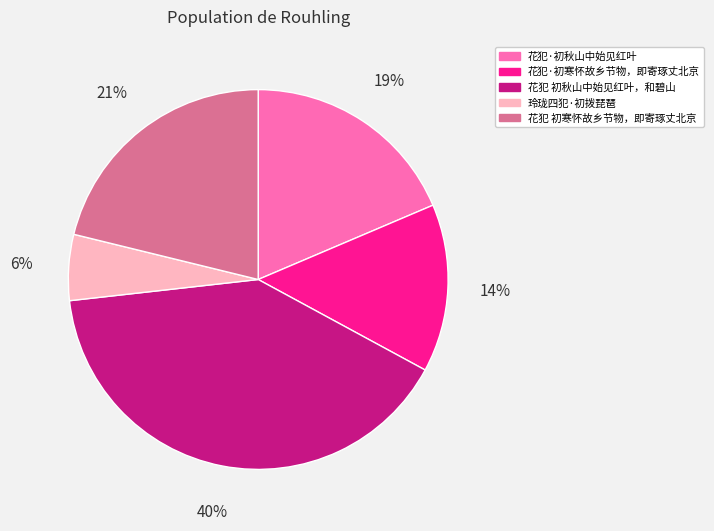

To the nearest percent, what portion does 花犯 初寒怀故乡节物，即寄琢丈北京 represent?

21%